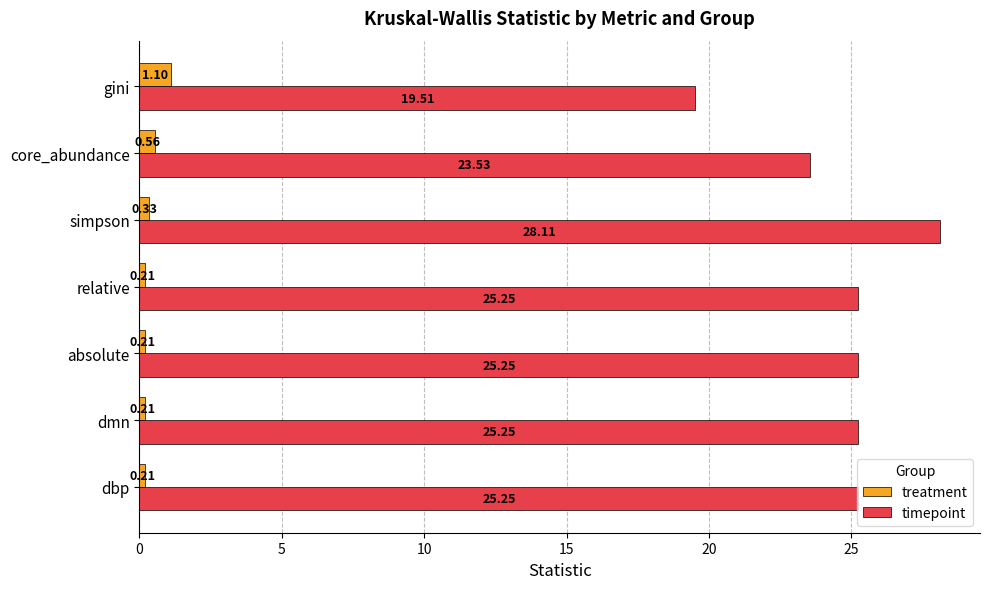

At which label does treatment reach its peak?

gini